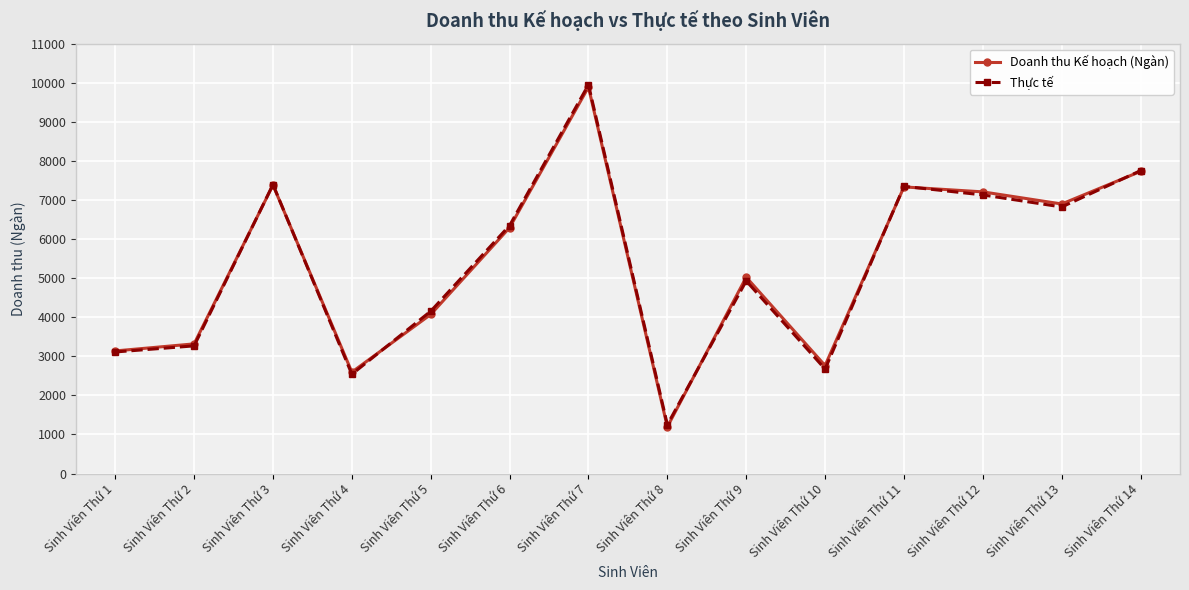

What is the spread (max minus min) of values at Sinh Viên Thứ 14?

19